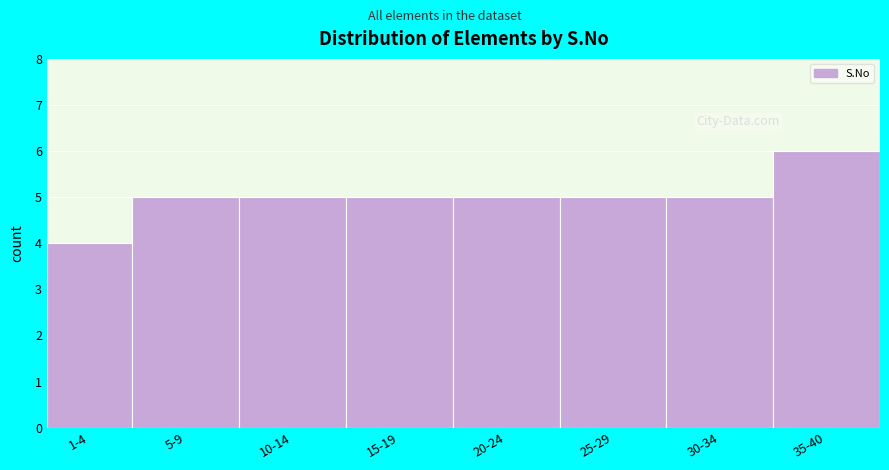

Reading left to right, extract all data points from this chart.

1-4=4	5-9=5	10-14=5	15-19=5	20-24=5	25-29=5	30-34=5	35-40=6